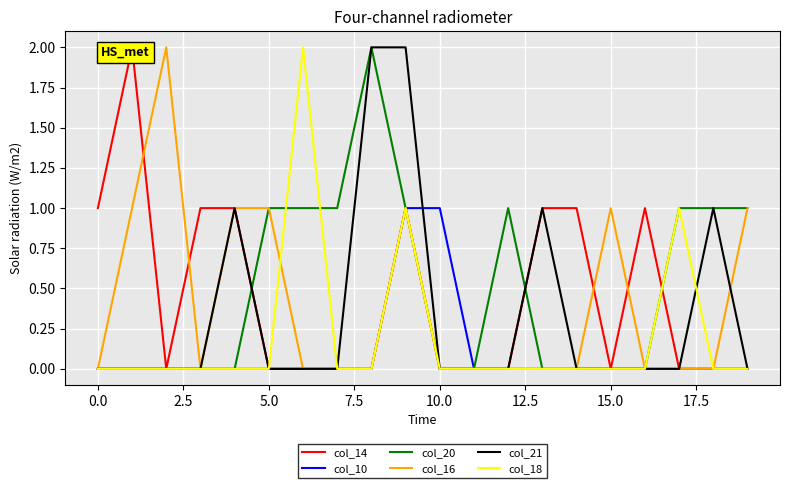

In col_18, how many points are higher than both neighbors (excluding endpoints)?

3